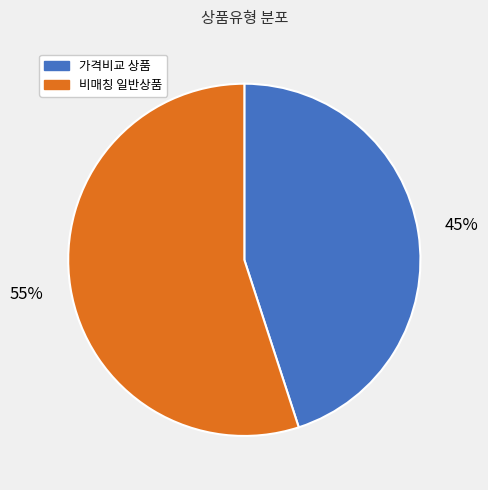

Is there any slice that represents more than half of the pie?

Yes